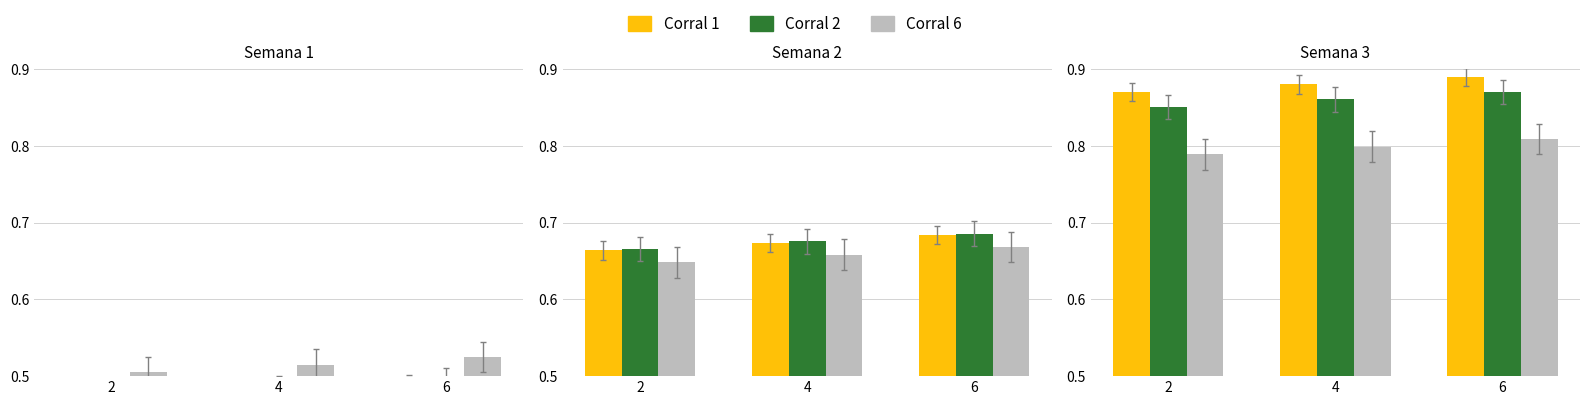

List the labels in order of Corral 2 value, largest first.

6, 4, 2